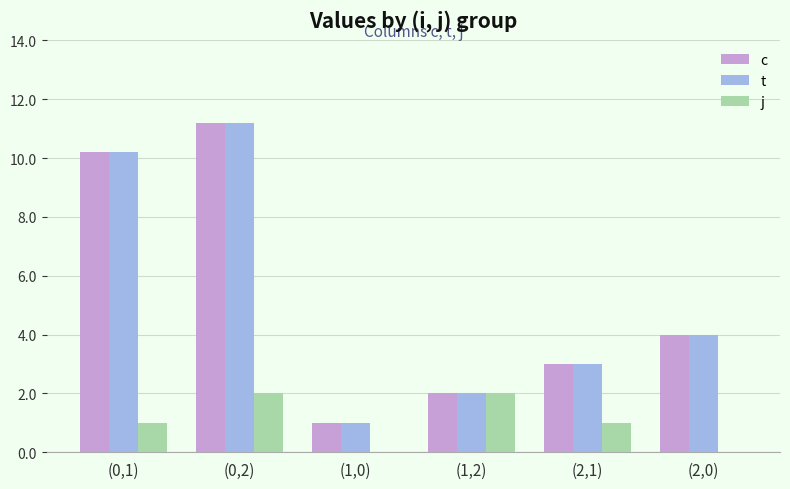

True or false: t has a value of 1.0 at (1,0).

True